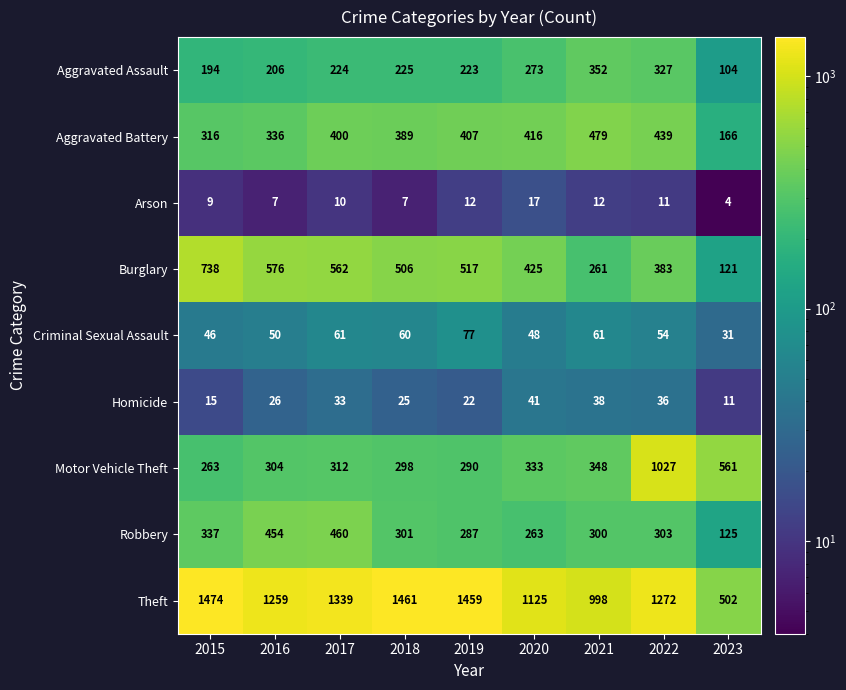

Which category has the lowest value across all series?

2023